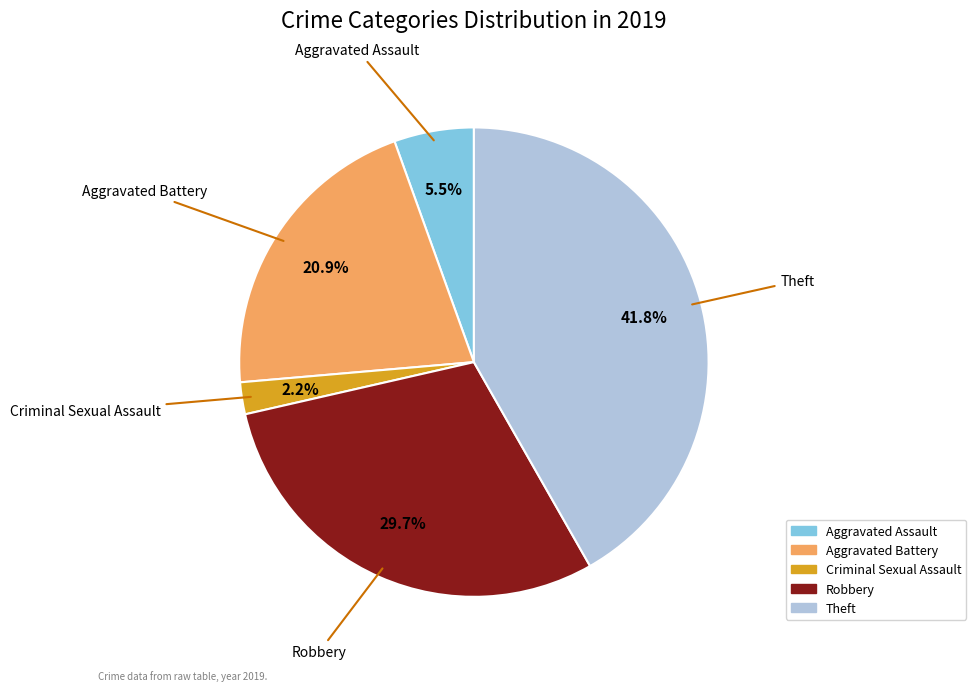

How many segments does this pie chart have?

5